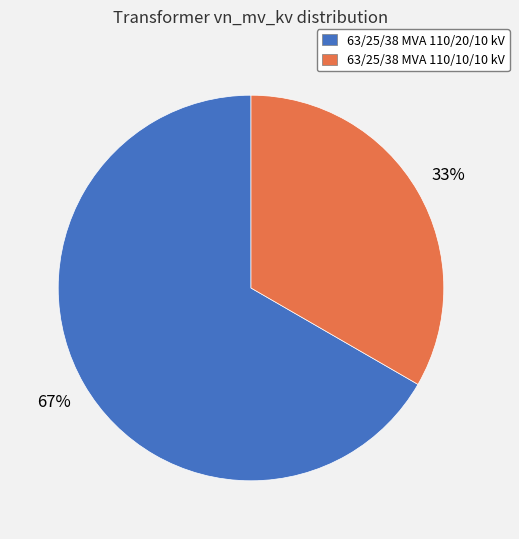

To the nearest percent, what percentage of the pie is 63/25/38 MVA 110/20/10 kV?

67%